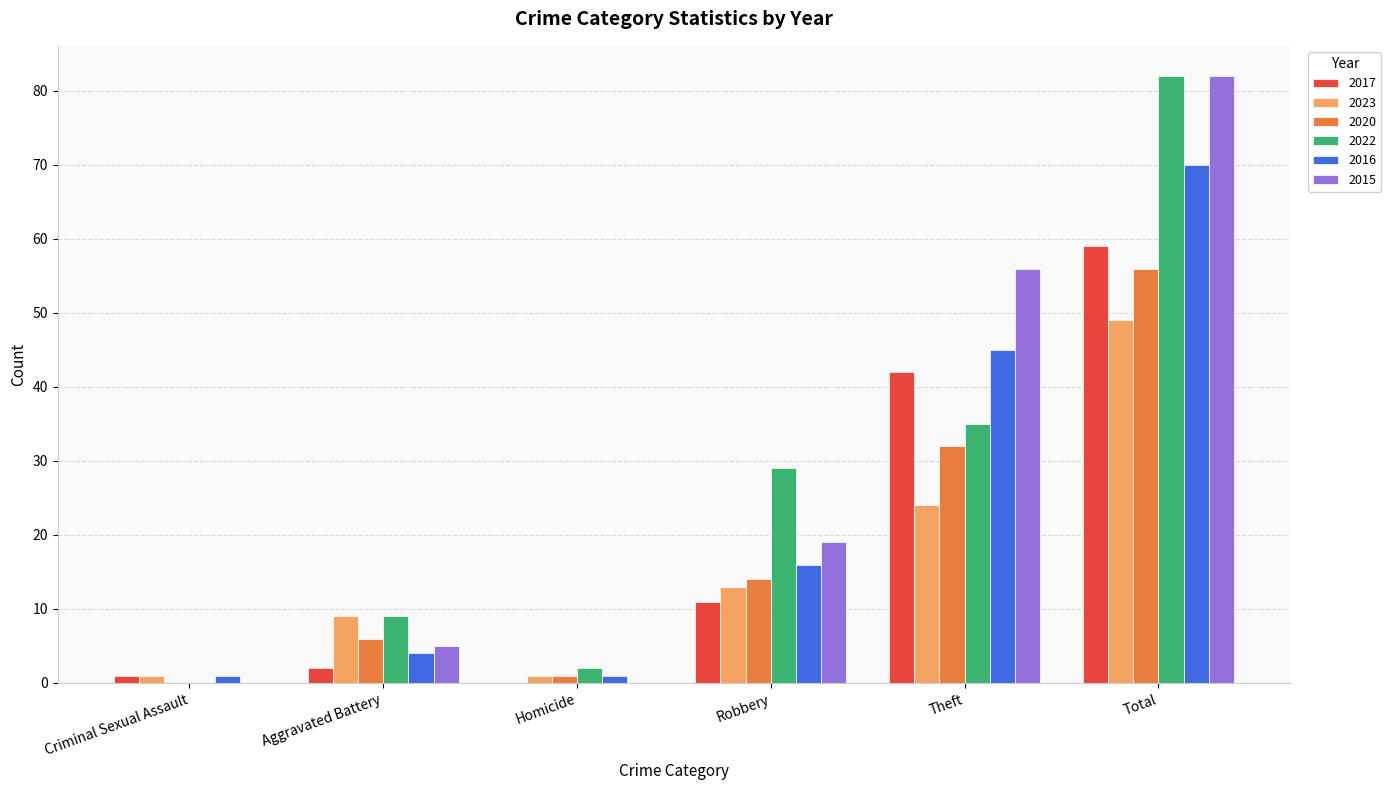

How many distinct data groups are displayed?

6